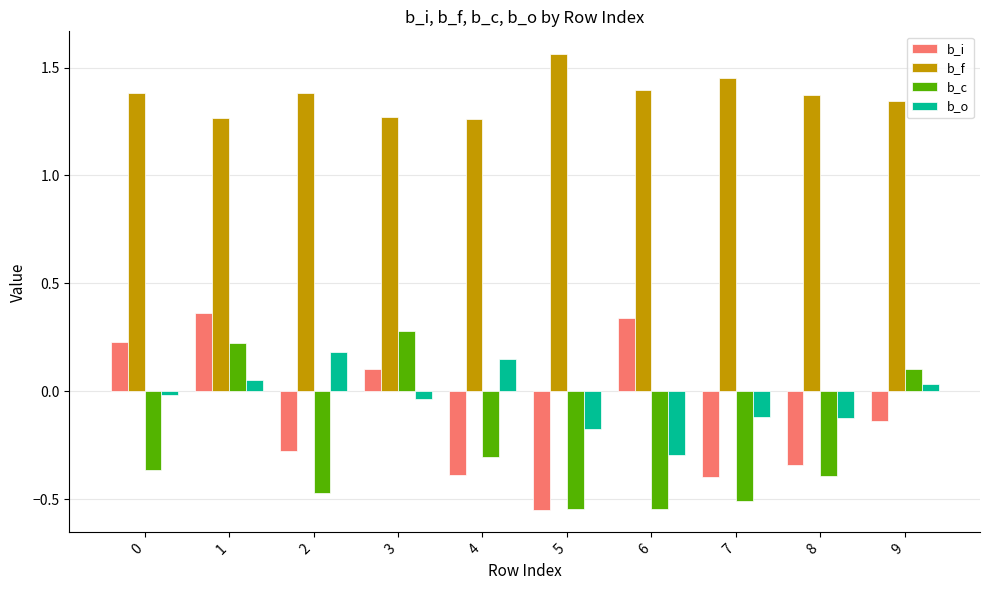

Which category has the highest value across all series?

5